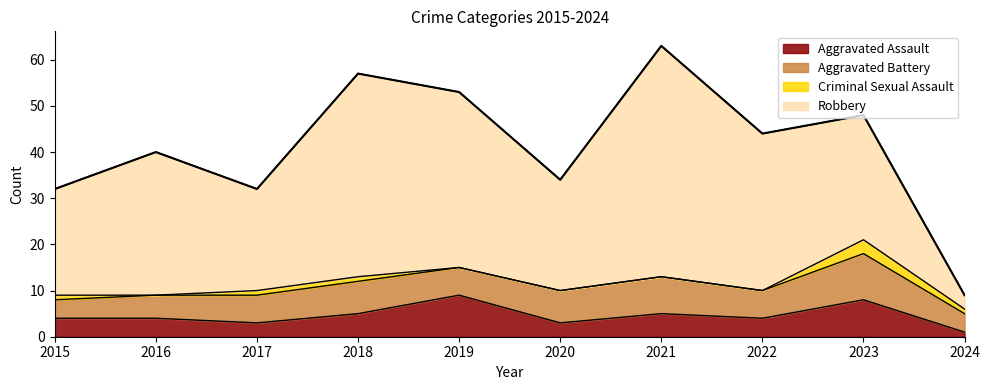

Is it true that Criminal Sexual Assault equals -1 at 2019?

False